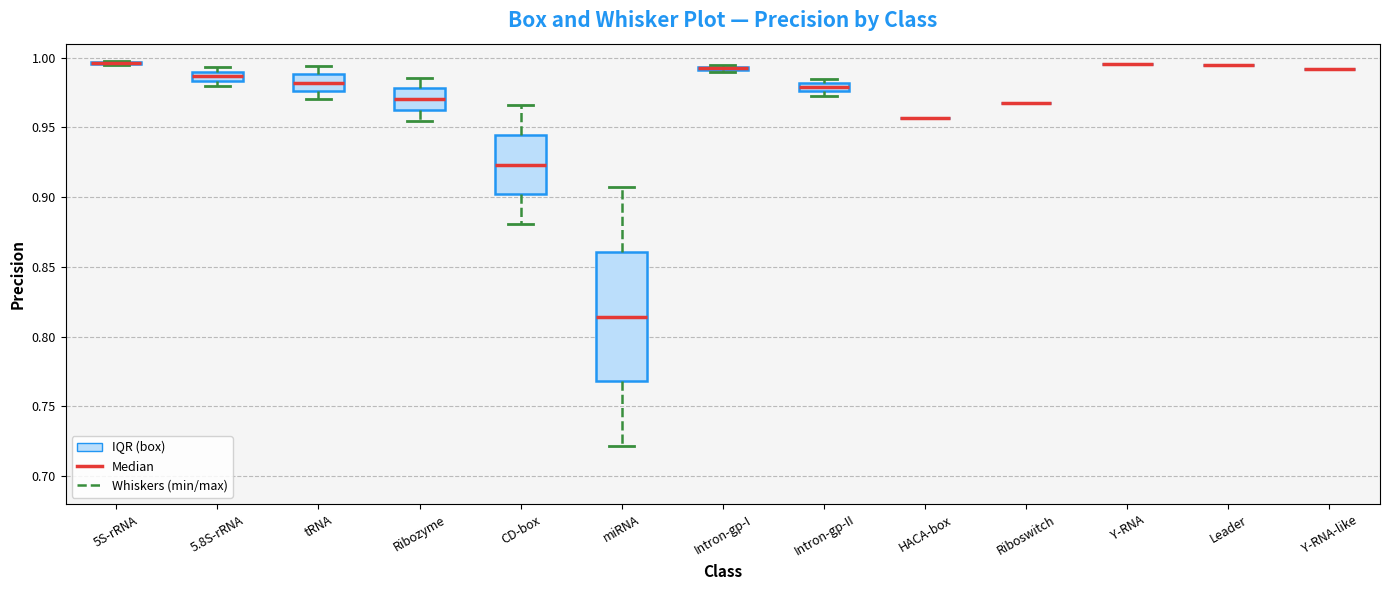

Which box is the tallest, from its lower edge to its upper edge?

miRNA